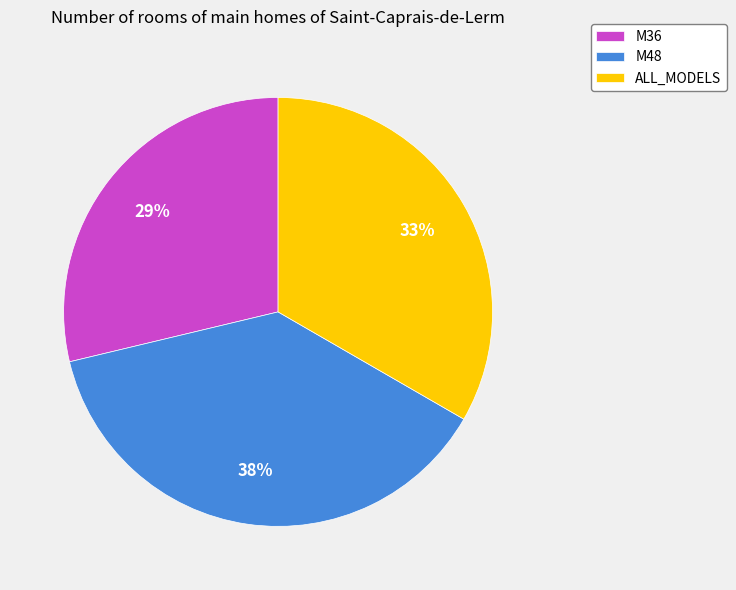

Between M36 and M48, which is larger?

M48